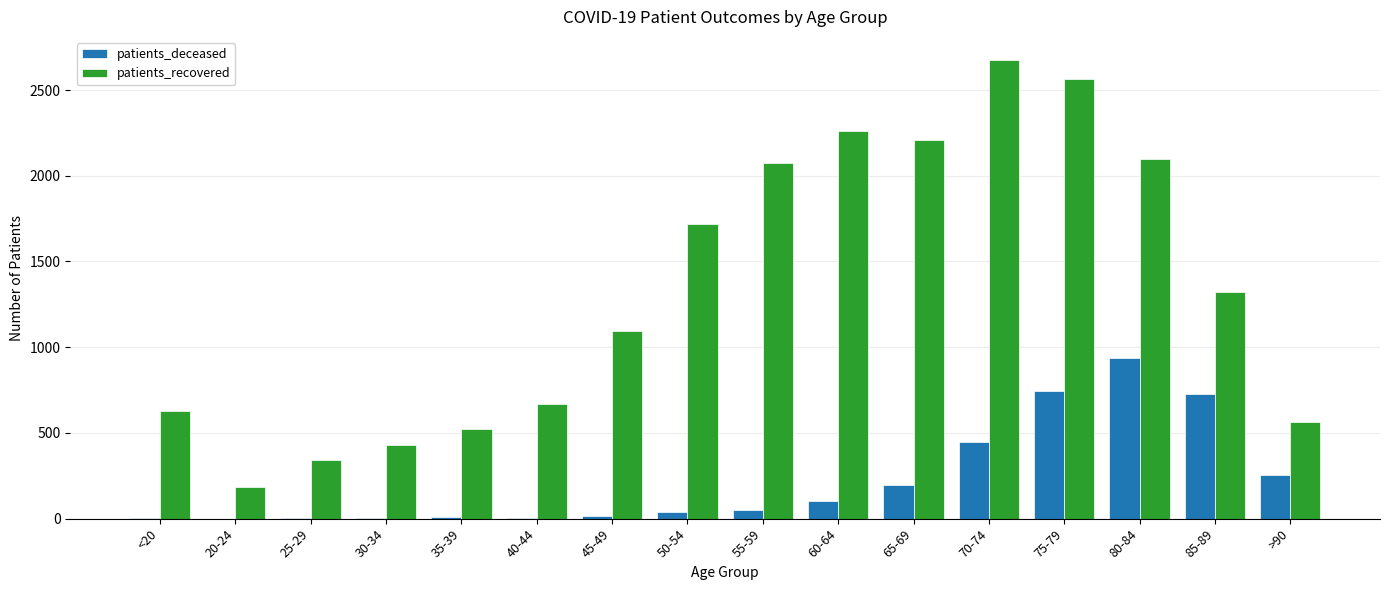

Which series has the largest range (max minus min)?

patients_recovered